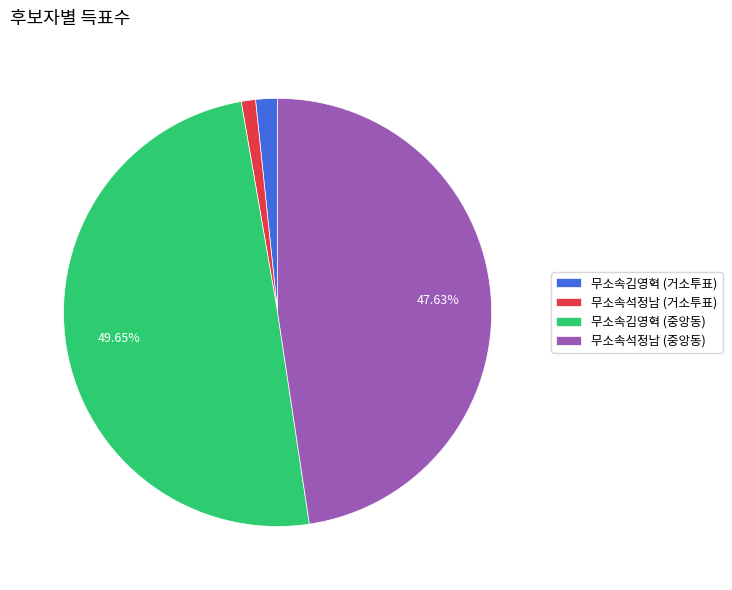

Is there any slice that represents more than half of the pie?

No